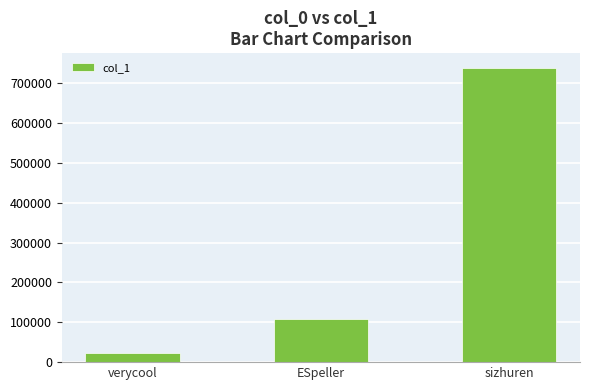

Where is the data nearest to the value 380504?

ESpeller